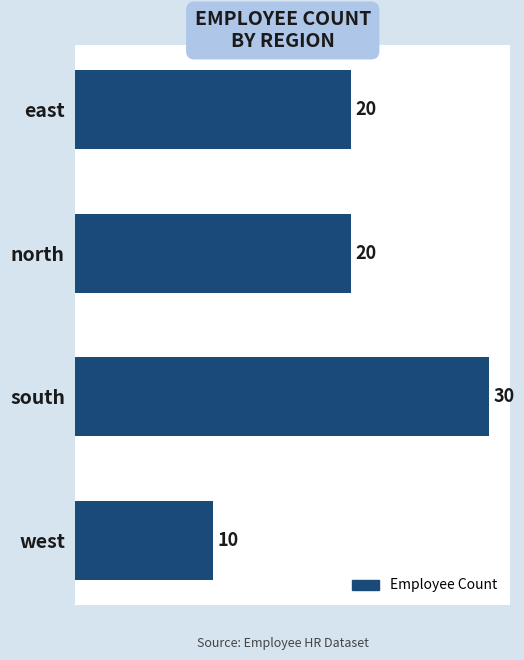

Reading bottom to top, what are all the values shown in this chart?

10	30	20	20